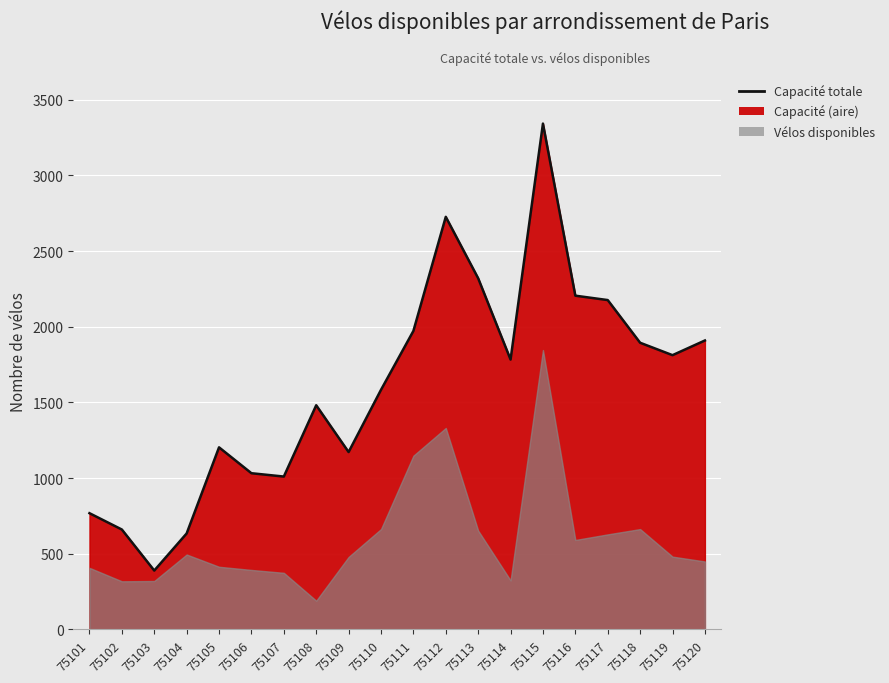

How many points are higher than both their immediate neighbors (excluding endpoints)?

4